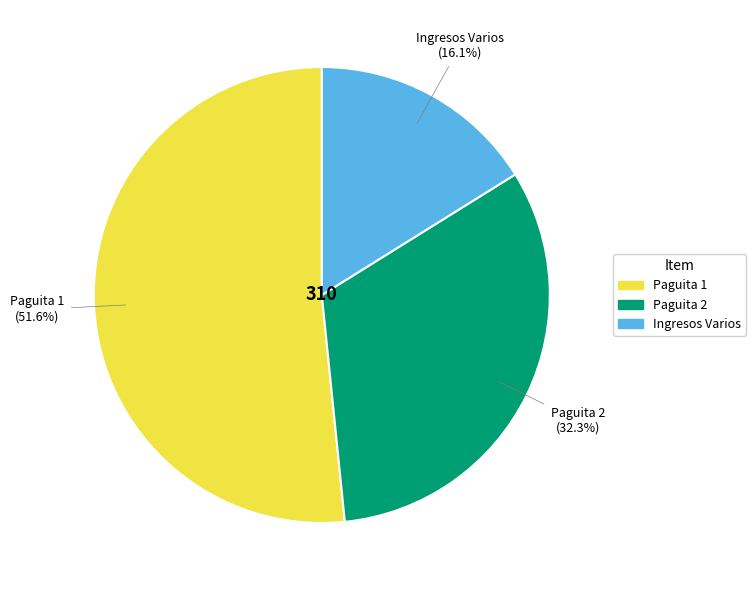

Count the number of slices in the pie.

3